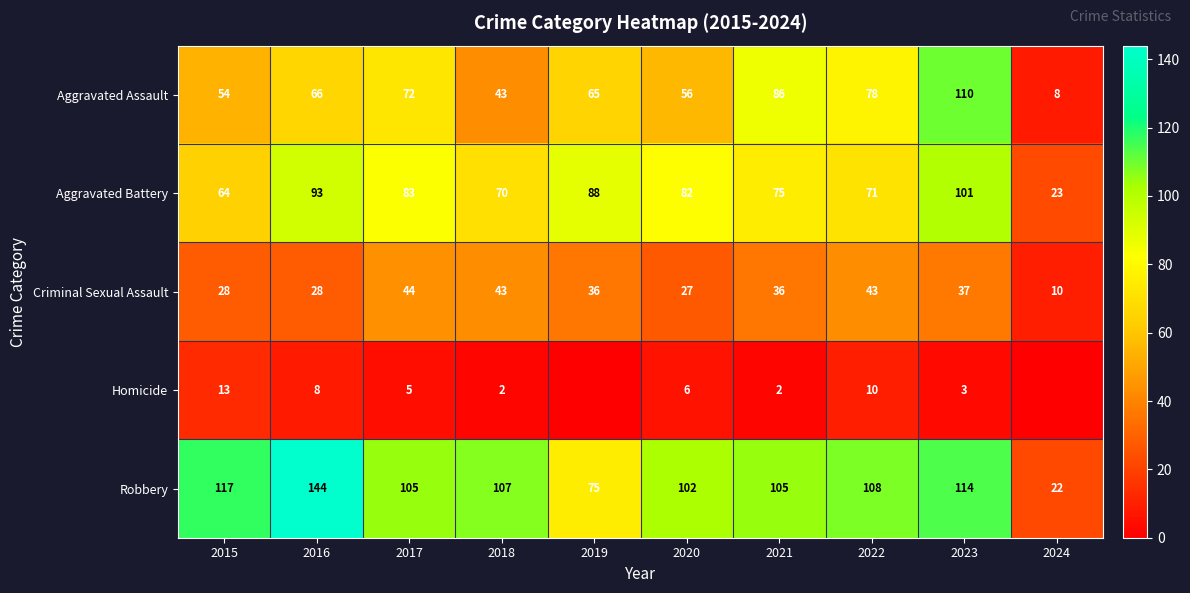

What is the difference between the Aggravated Battery values at 2016 and 2019?

5